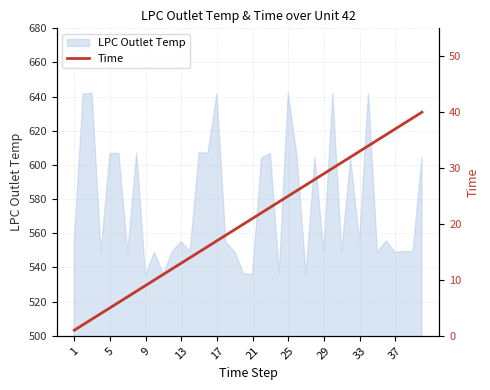

What is the ratio of the value at 15 to the value at 14?

1.1